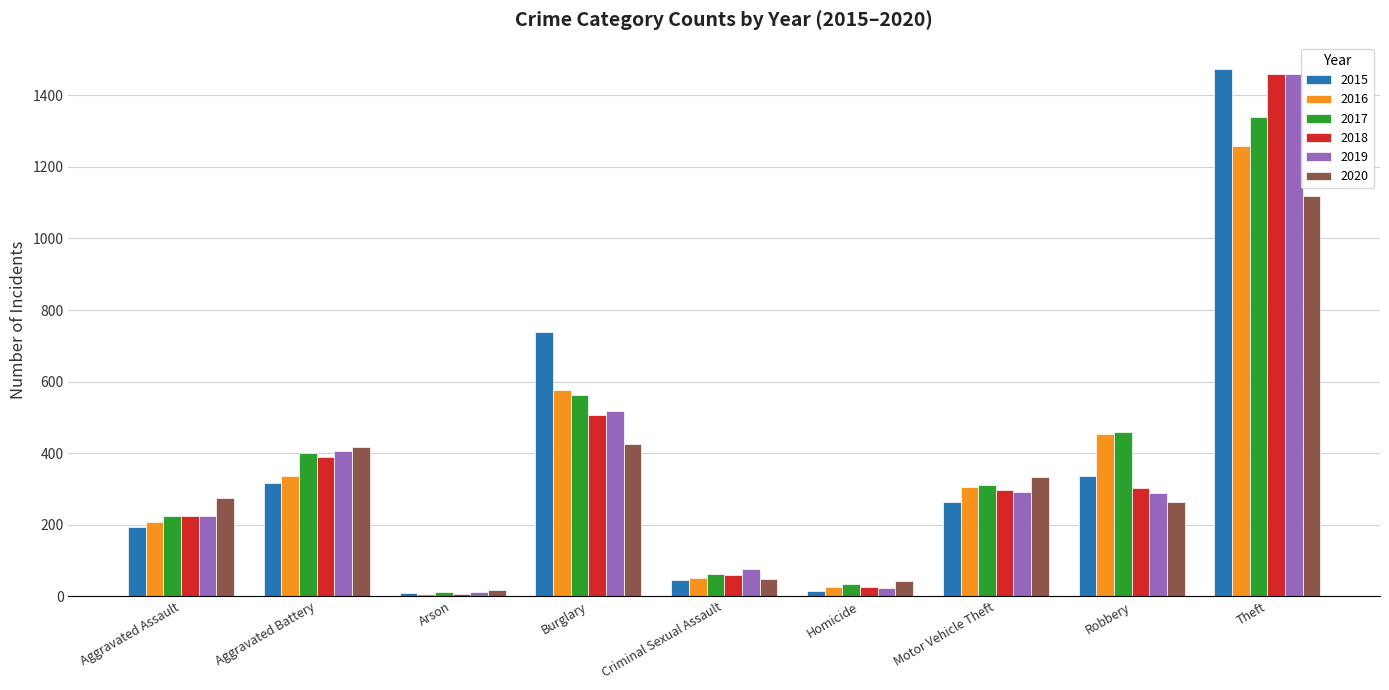

What is the value of the 2017 bar at the 1st from the left?

225